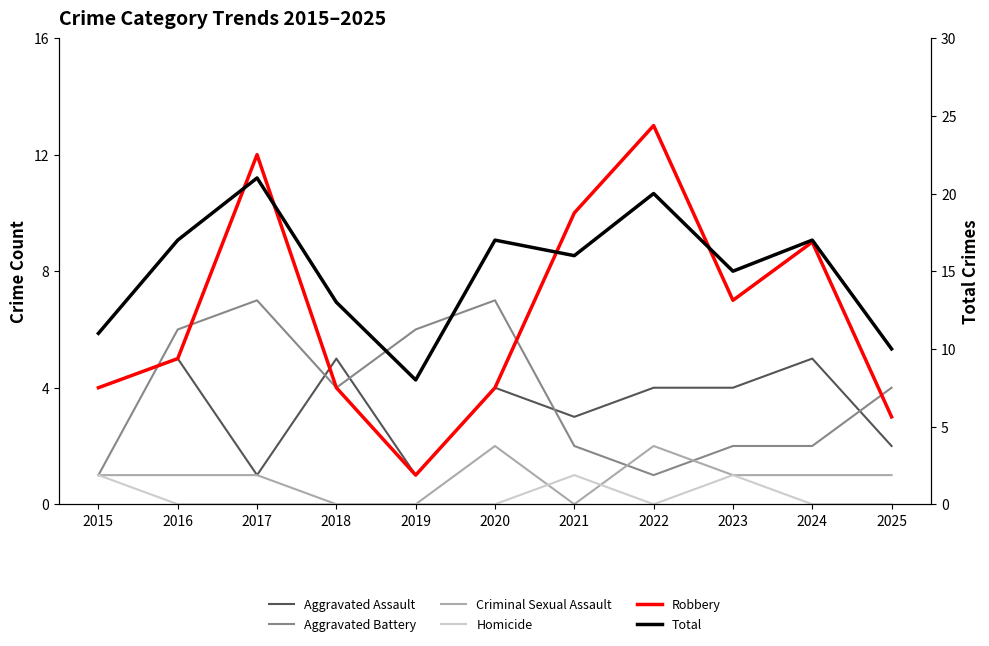

True or false: Total has a value of 6 at 2020.

False